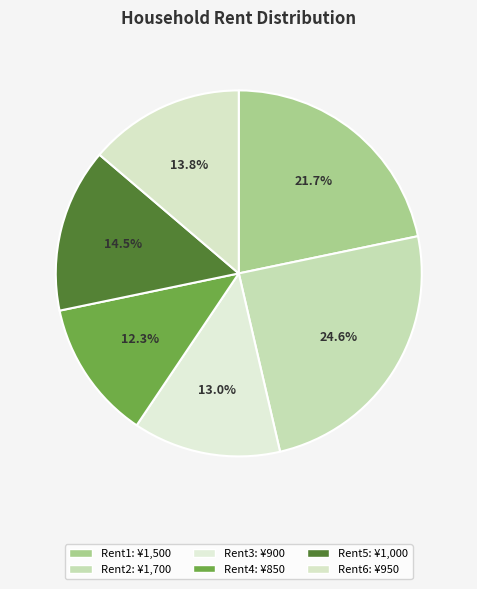

Rank the categories by value from lowest to highest.

Rent4, Rent3, Rent6, Rent5, Rent1, Rent2